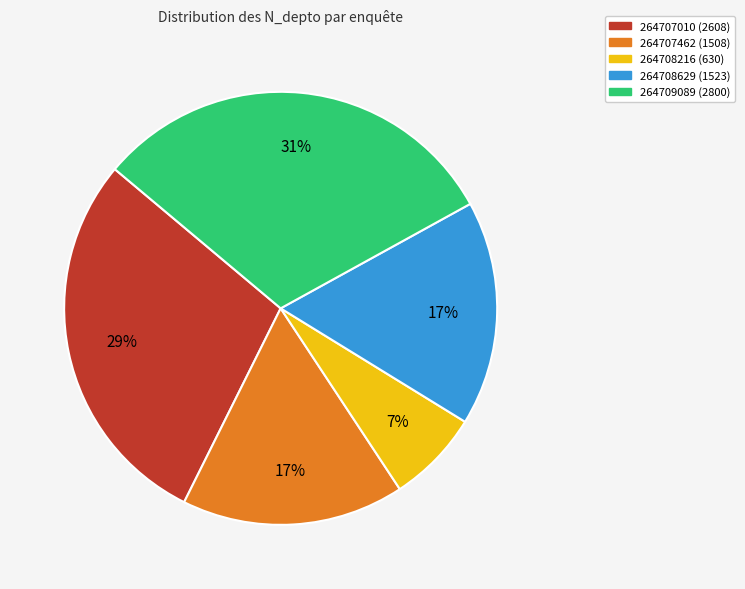

To the nearest percent, what is the combined percentage of 264708629 and 264707010?

46%